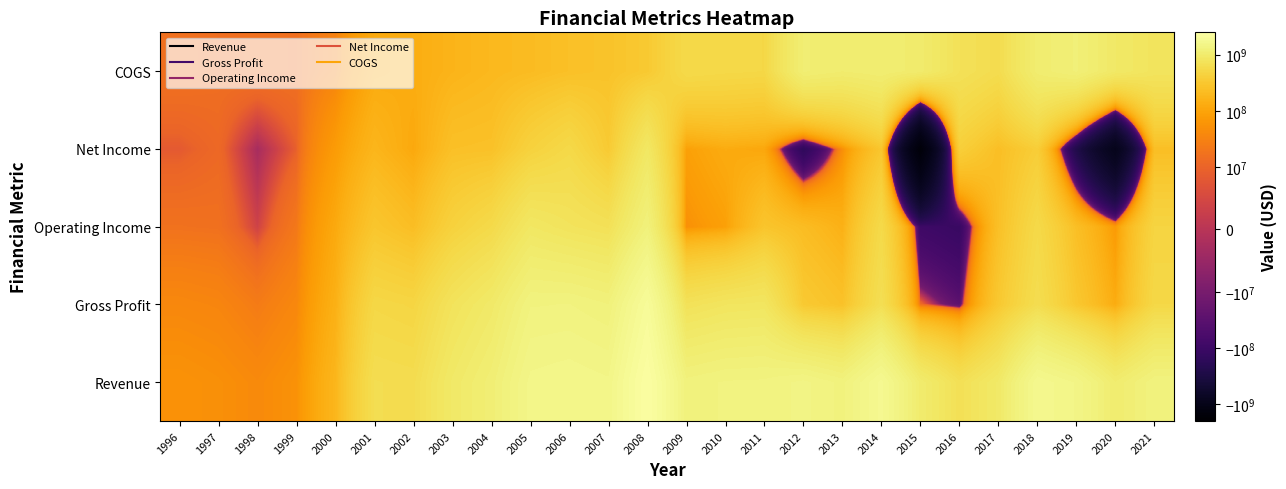

Rank the series at 2021 from lowest to highest value.

Net Income, Operating Income, Gross Profit, COGS, Revenue